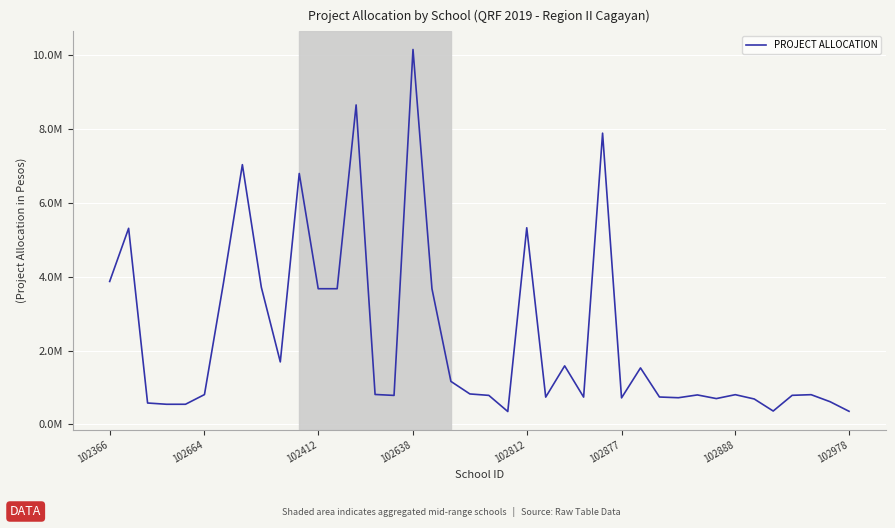

Does the chart have visible grid lines?

Yes